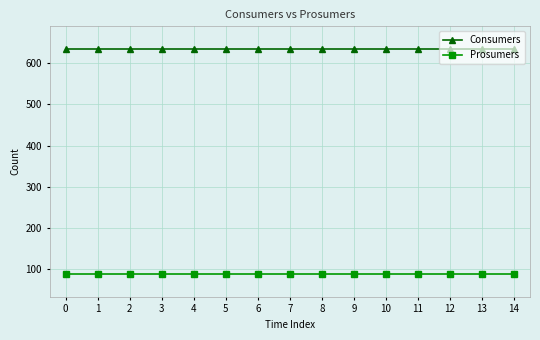

What is the average value of the Prosumers series?

88